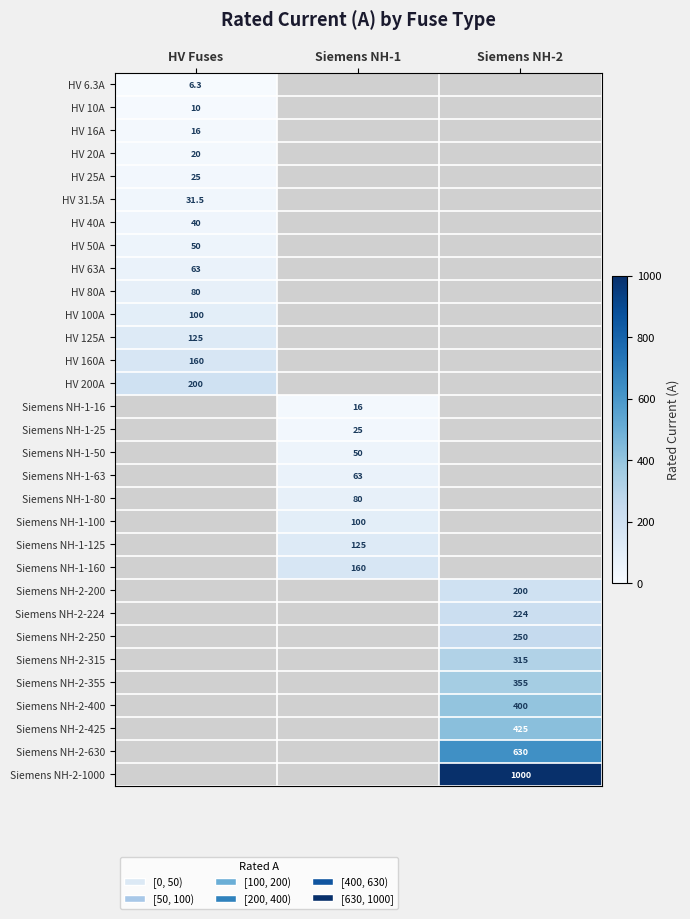

The value of HV 10A at HV Fuses is 10.0. True or false?

True